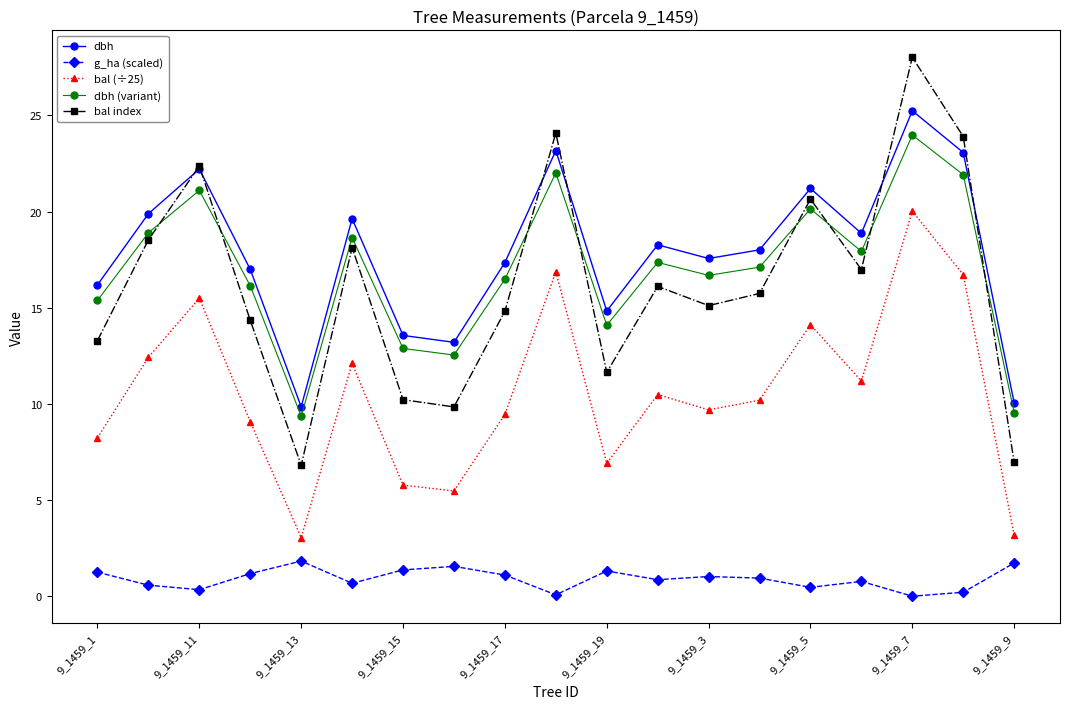

True or false: dbh (variant) has more than 1 interior local peaks.

True